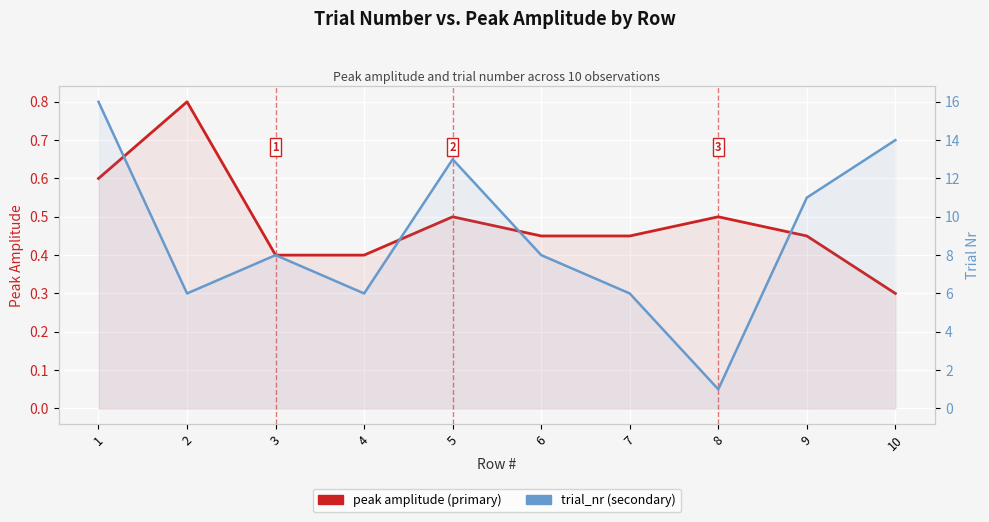

Rank the series at 10 from lowest to highest value.

peak amplitude, trial_nr